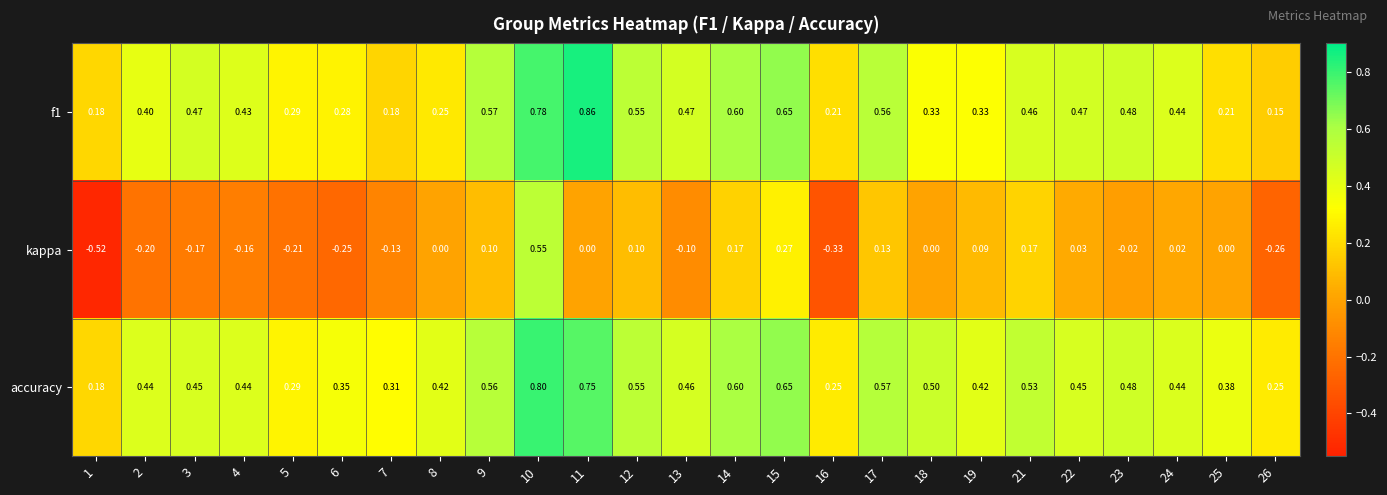

Which series has the widest spread of values?

kappa